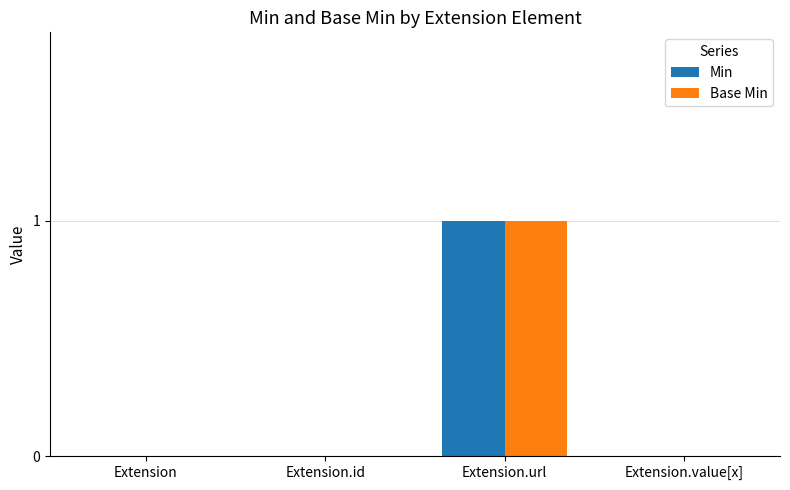

What is the sum of all Min values?

1